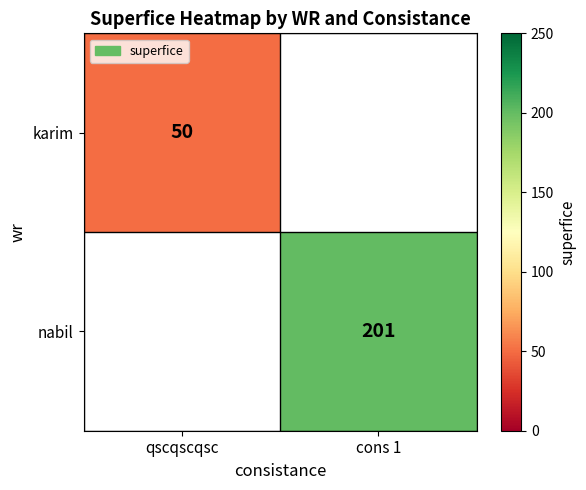

At which category does the chart reach its peak across all series?

cons 1